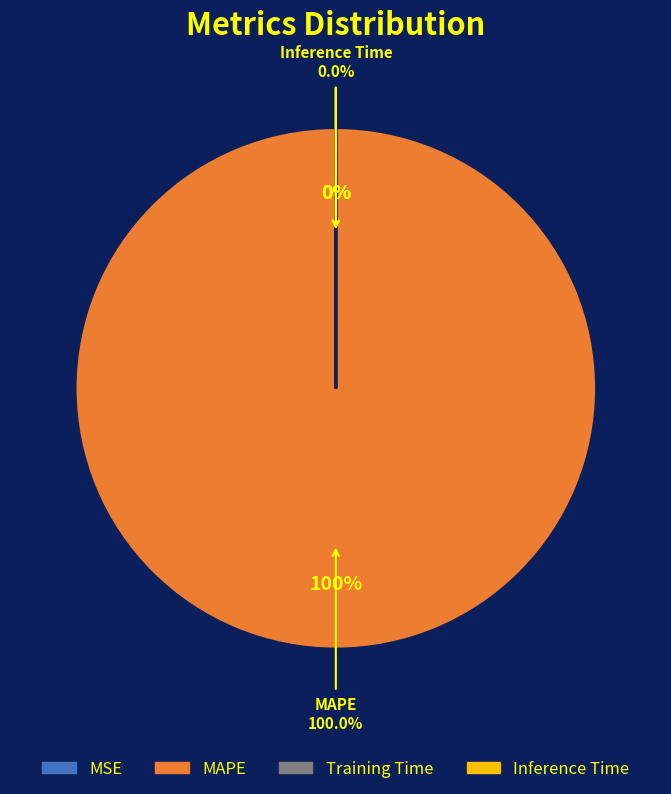

Count the number of slices in the pie.

4